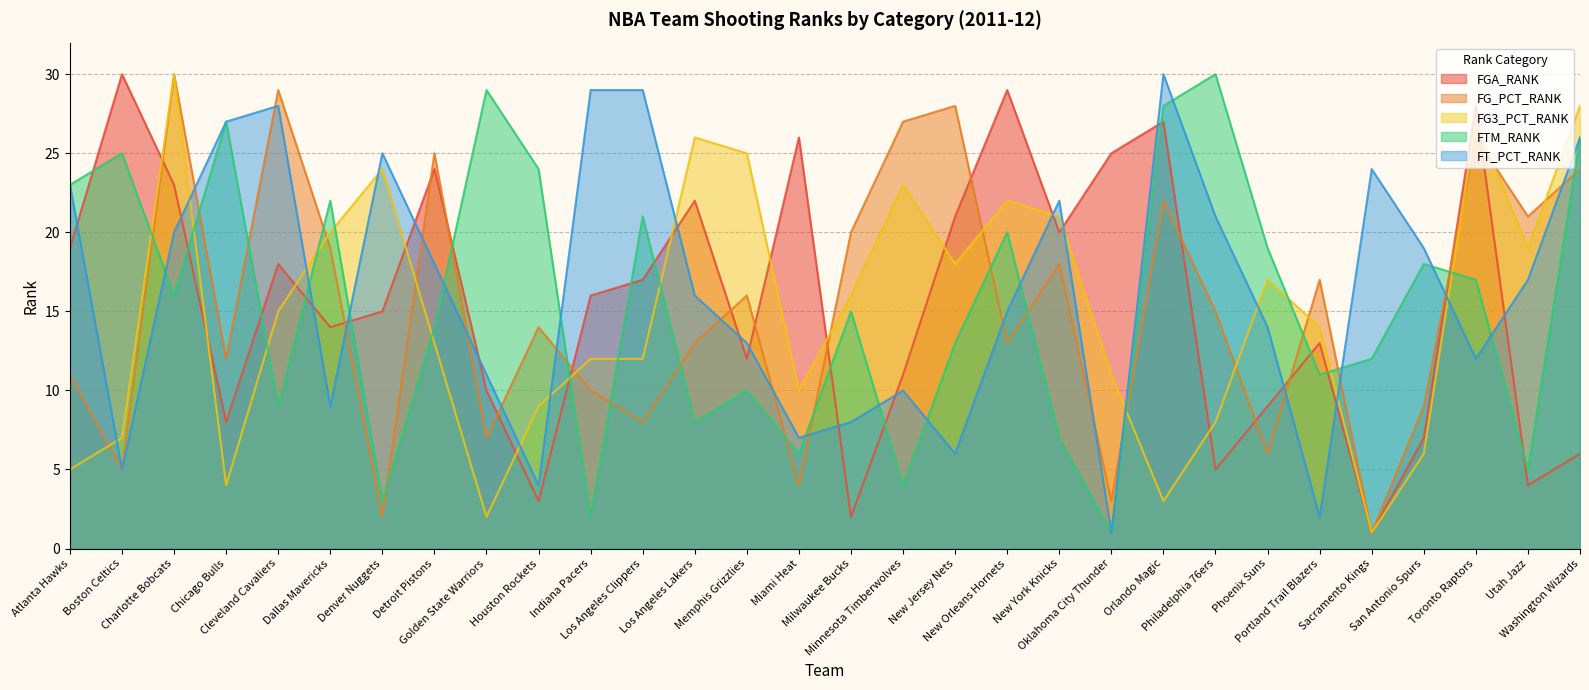

At Indiana Pacers, list the series in order from largest to smallest.

FT_PCT_RANK, FGA_RANK, FG3_PCT_RANK, FG_PCT_RANK, FTM_RANK